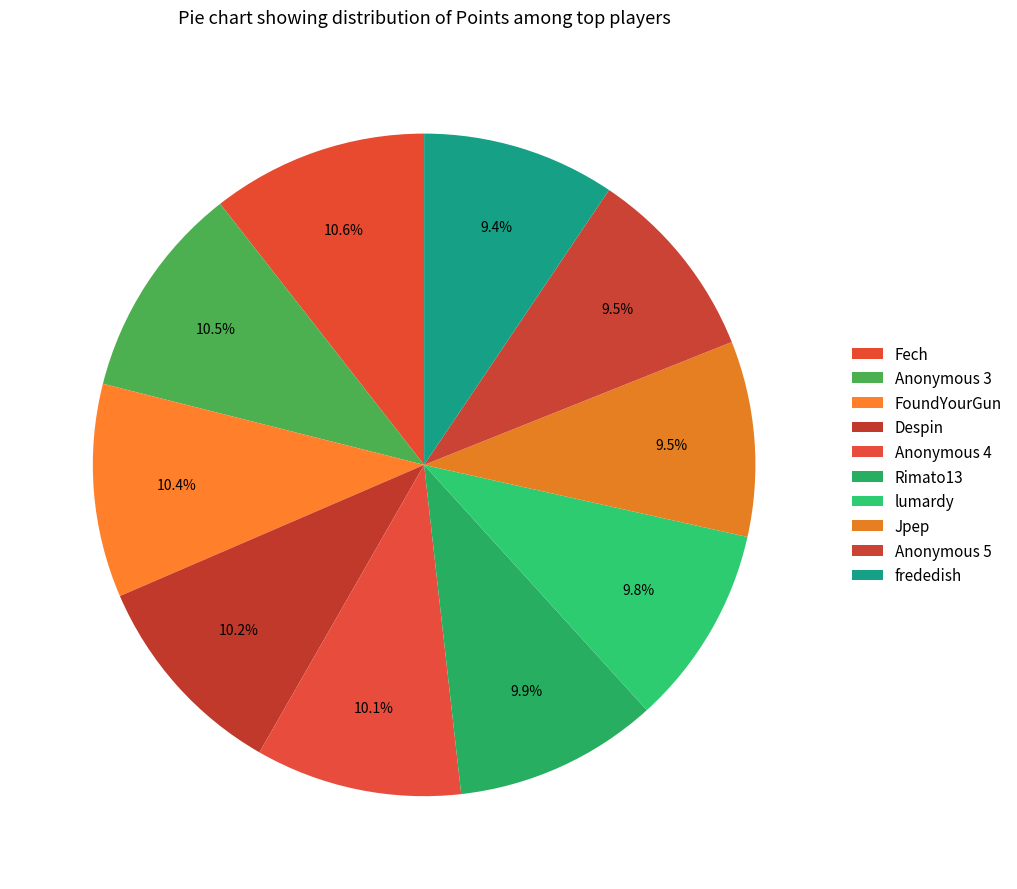

How many slices are in this pie chart?

10